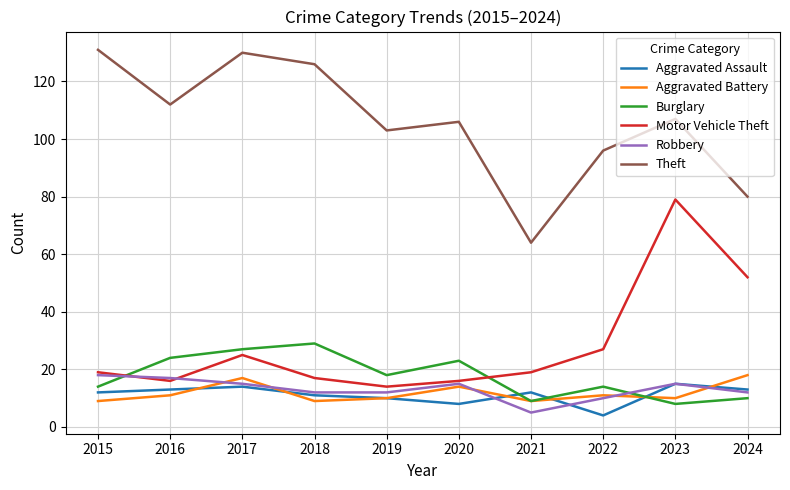

Is it true that Burglary equals 37 at 2016?

False